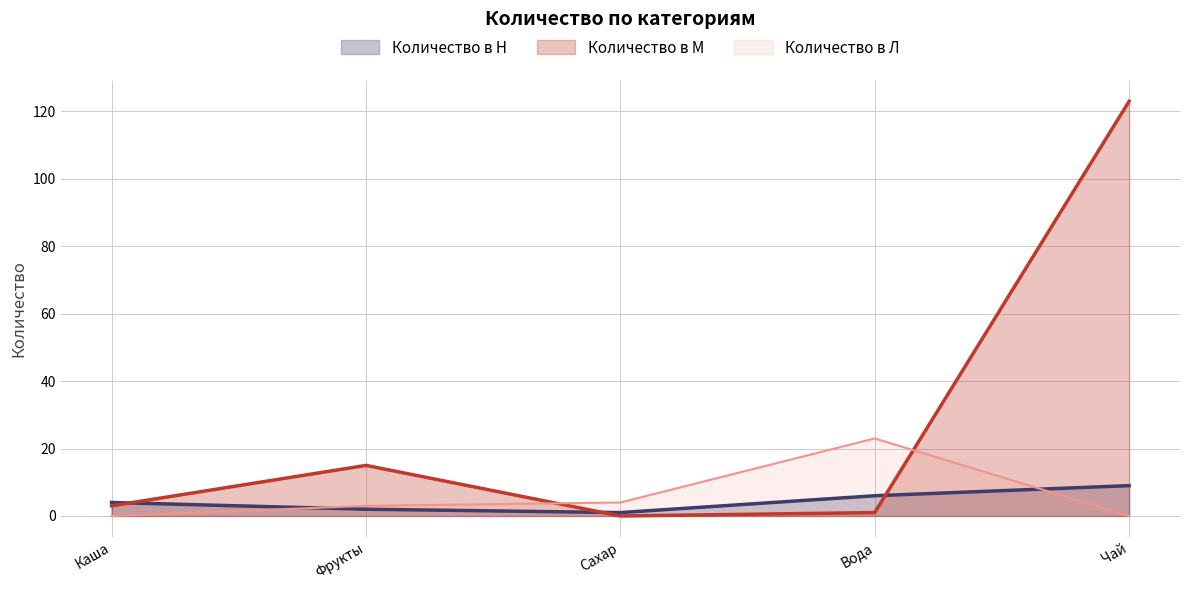

How many interior local peaks does the Количество в Л series have?

1